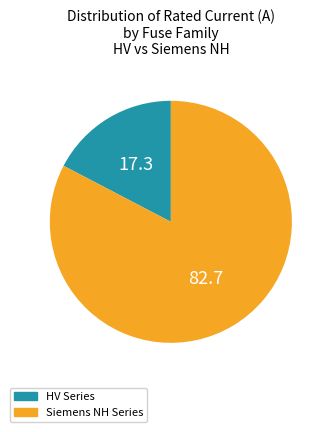

Approximately how many times larger is the value at Siemens NH Series compared to HV Series?

4.8